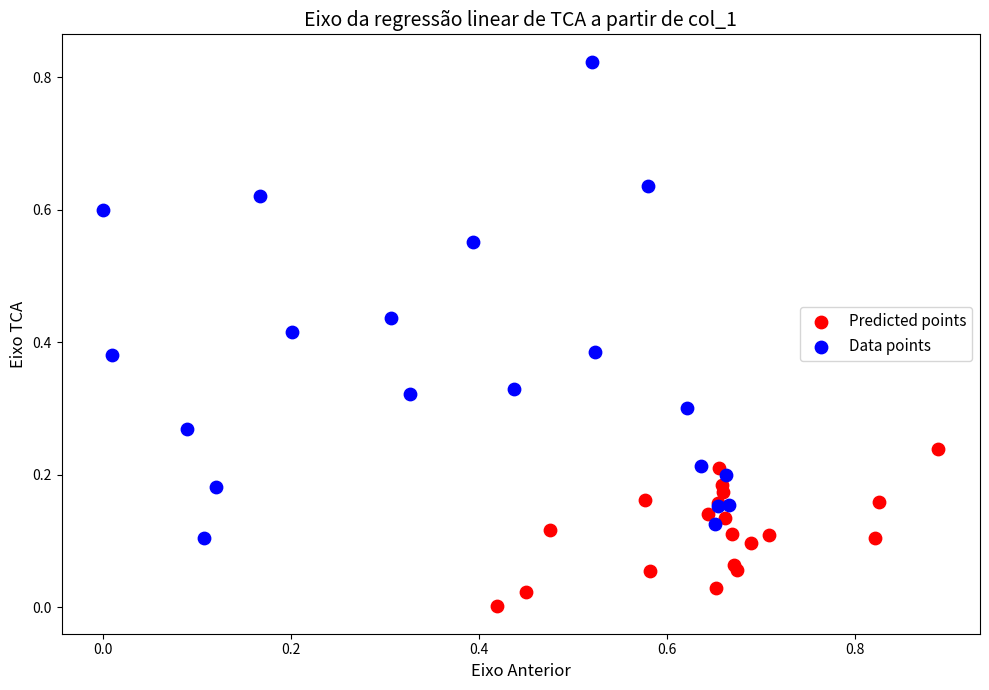

Which series reaches the maximum Y coordinate?

Data points